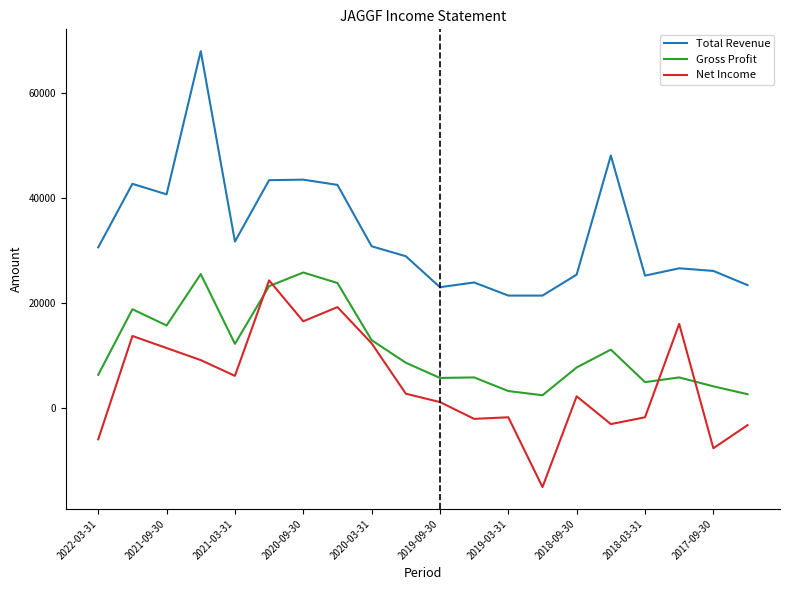

Count the number of data series in this chart.

3